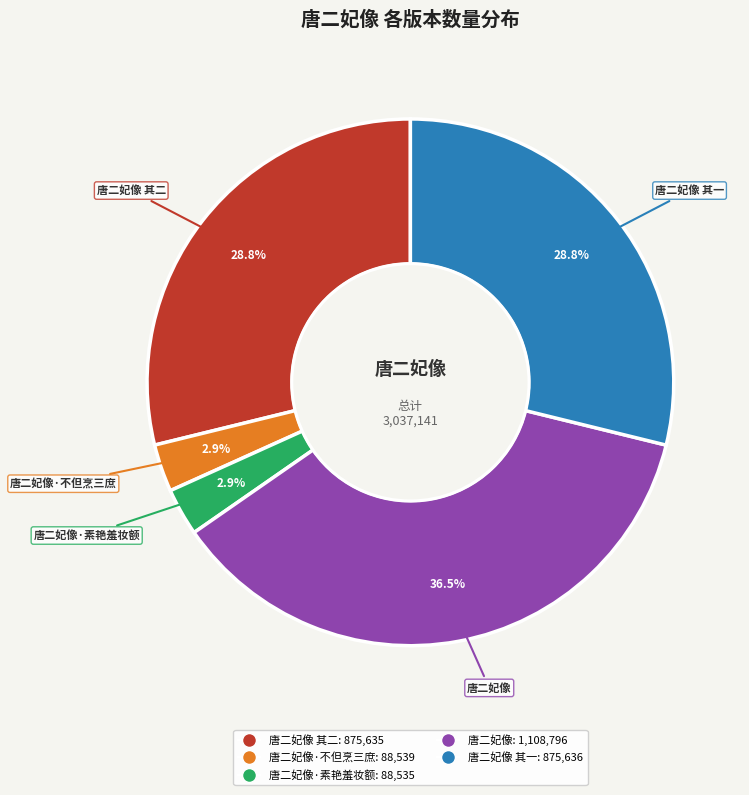

Is there a majority slice in this chart?

No